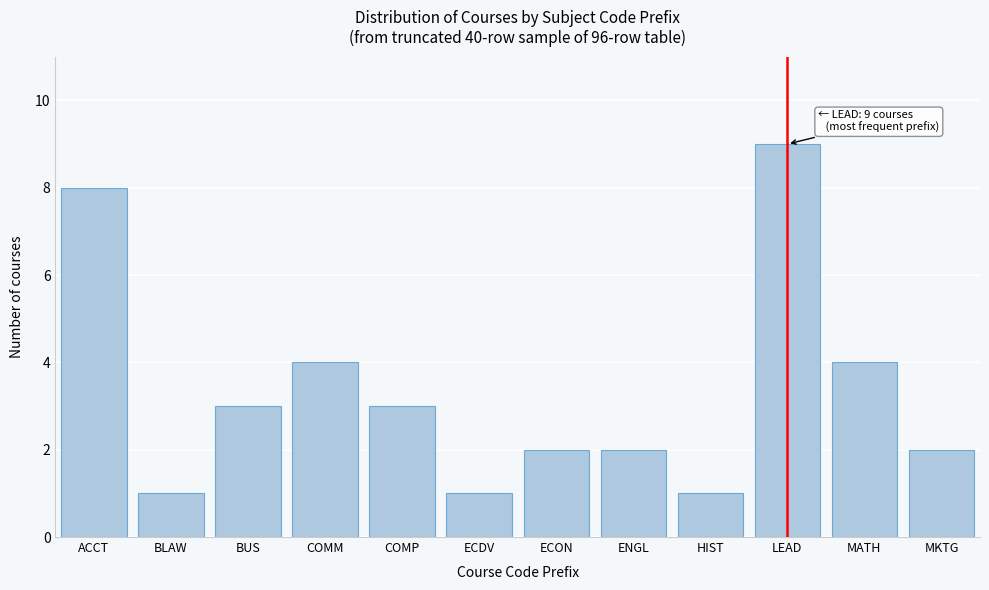

Reading right to left, list all the values displayed in this chart.

MKTG=2	MATH=4	LEAD=9	HIST=1	ENGL=2	ECON=2	ECDV=1	COMP=3	COMM=4	BUS=3	BLAW=1	ACCT=8